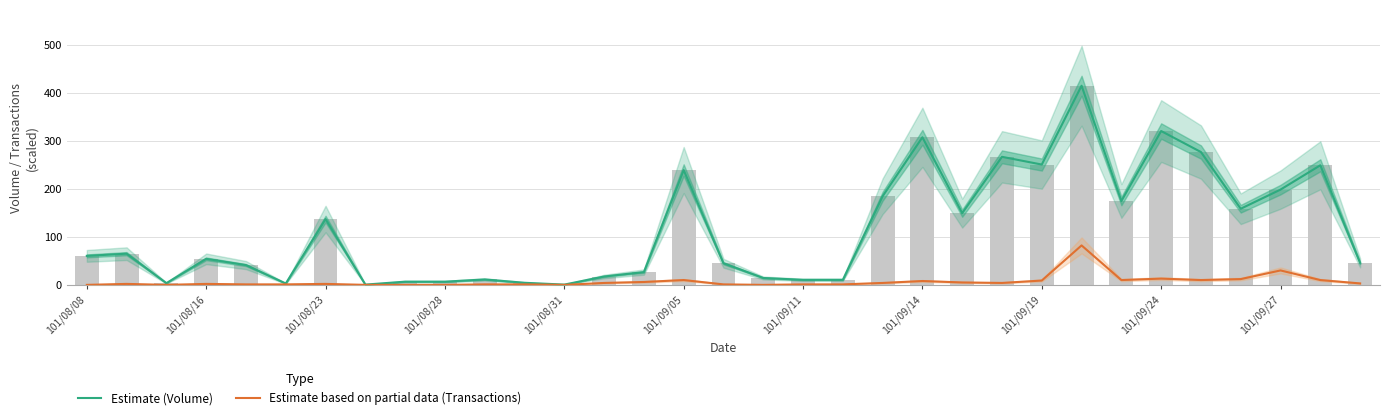

What is the highest value of the Estimate (Volume) series?

415.0